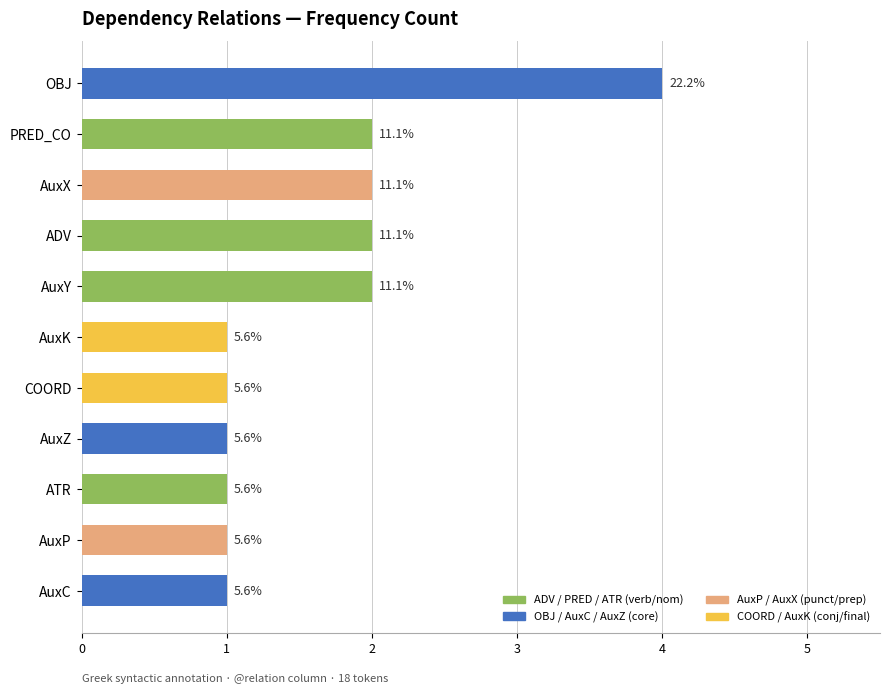

The value at ADV is 3. True or false?

False